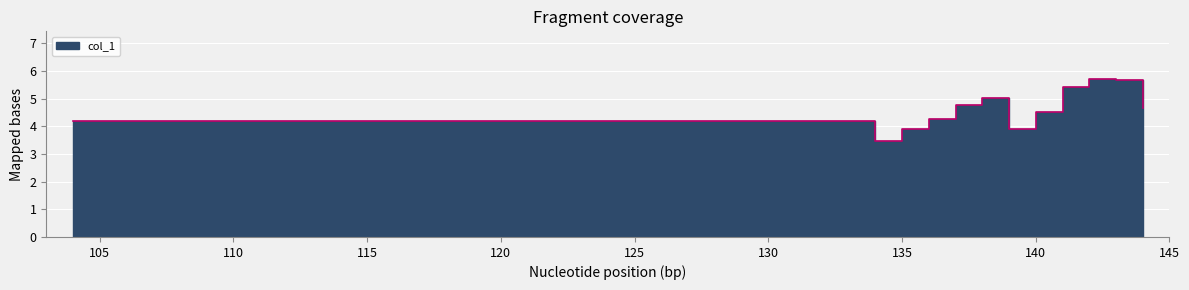

What is the difference between the maximum and second lowest values?

1.8